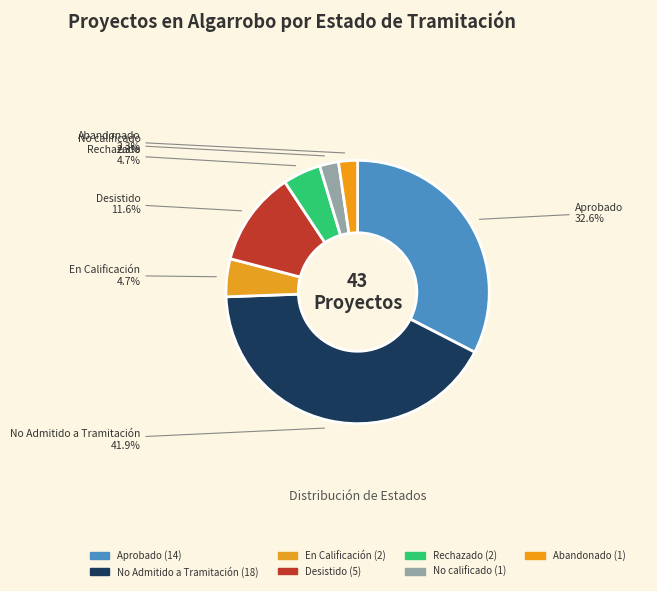

How many segments does this pie chart have?

7